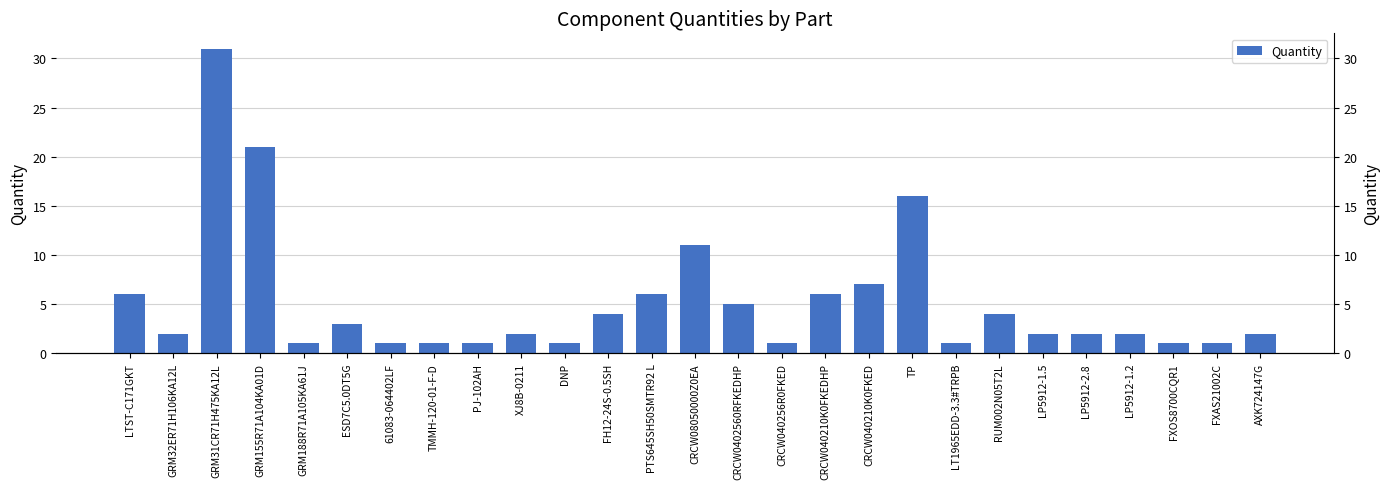

Between PJ-102AH and CRCW040210K0FKEDHP, which is larger?

CRCW040210K0FKEDHP